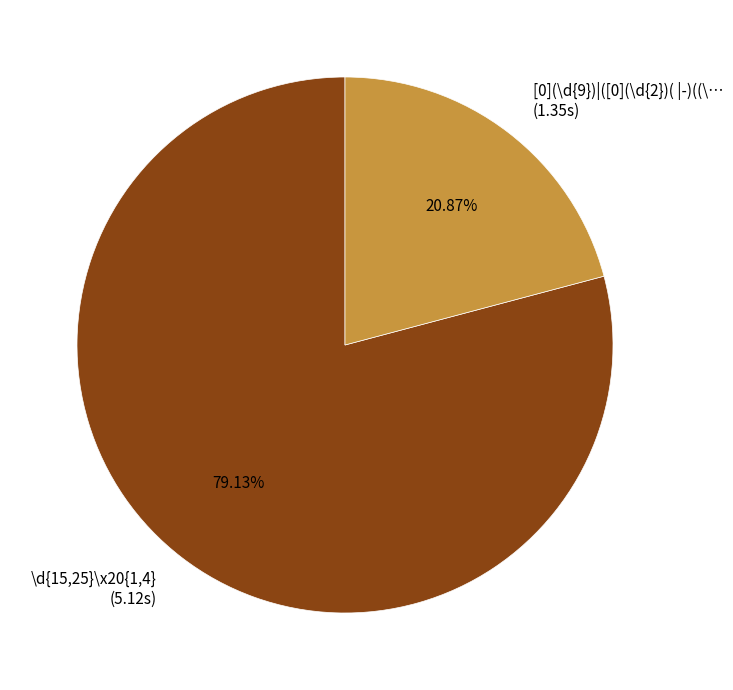

Is there any slice that represents more than half of the pie?

Yes